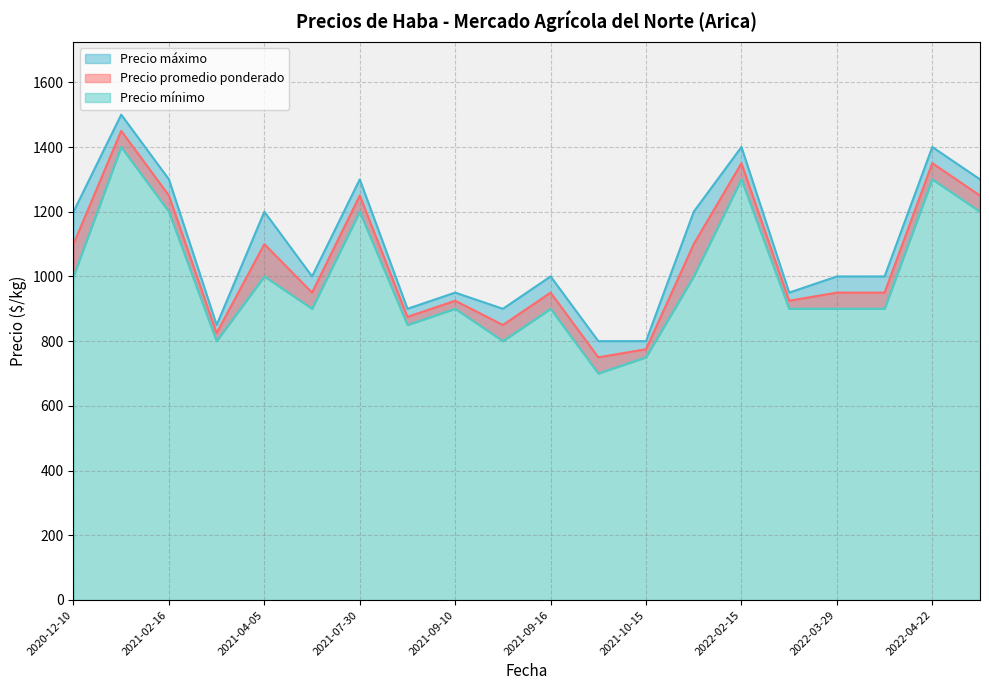

Rank the series at 2022-05-06 from lowest to highest value.

Precio mínimo, Precio promedio ponderado, Precio máximo